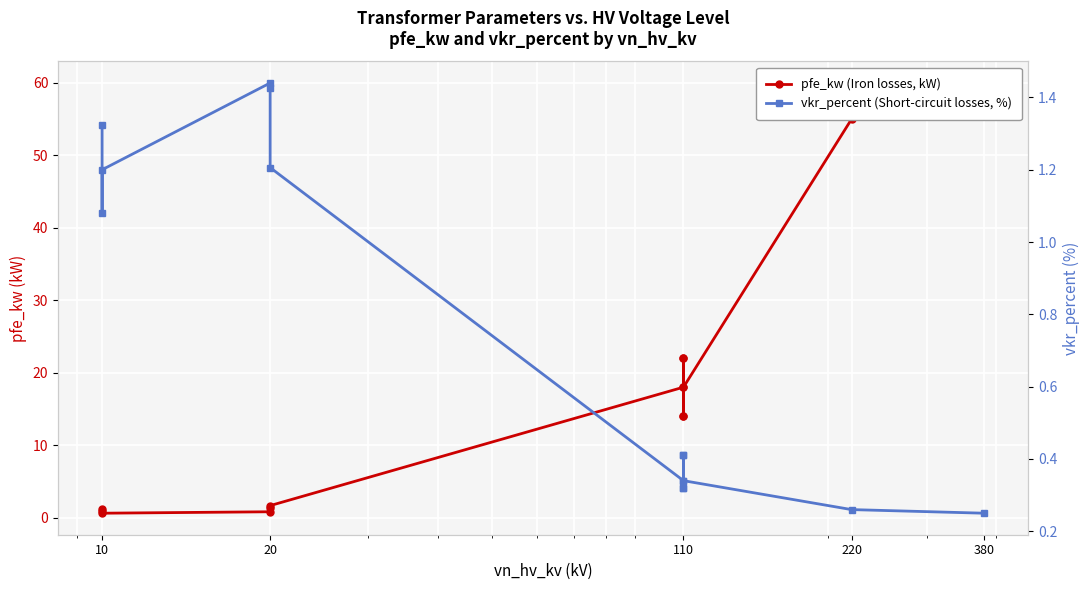

How many data points does each series have?

14